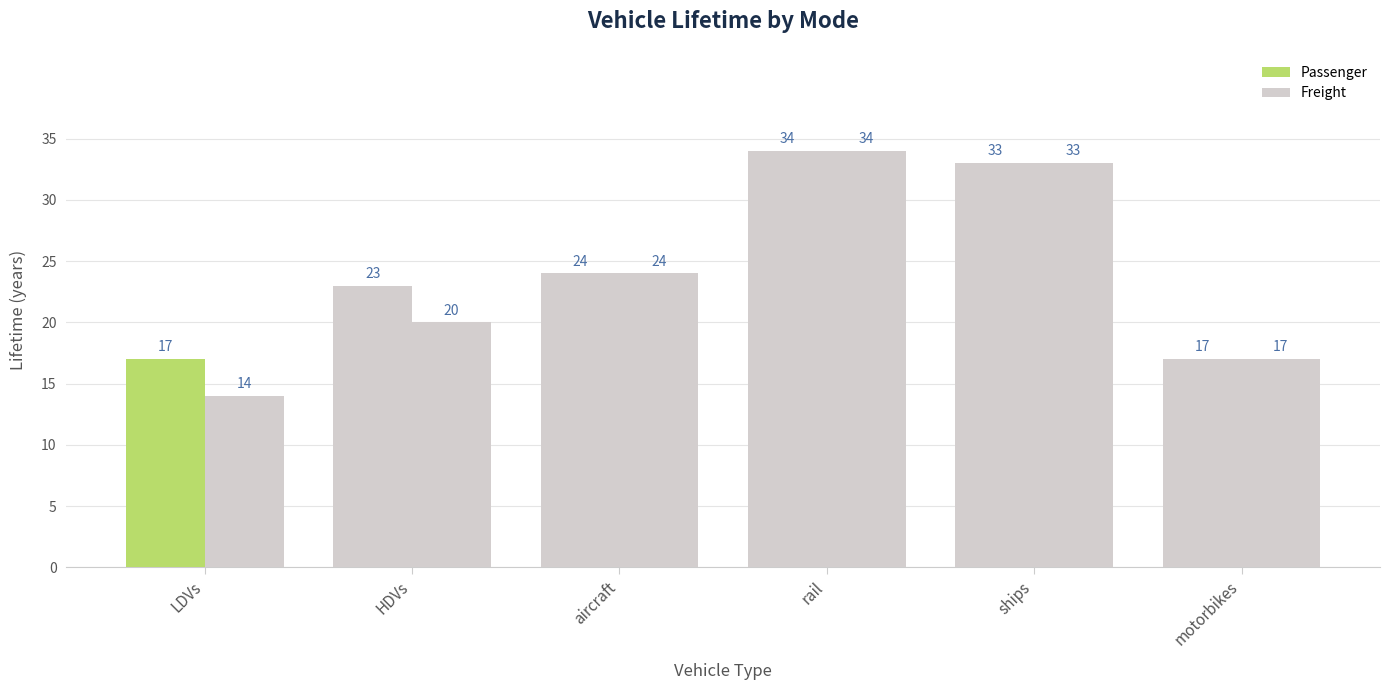

Are the bars grouped side by side (vs. stacked)?

Yes